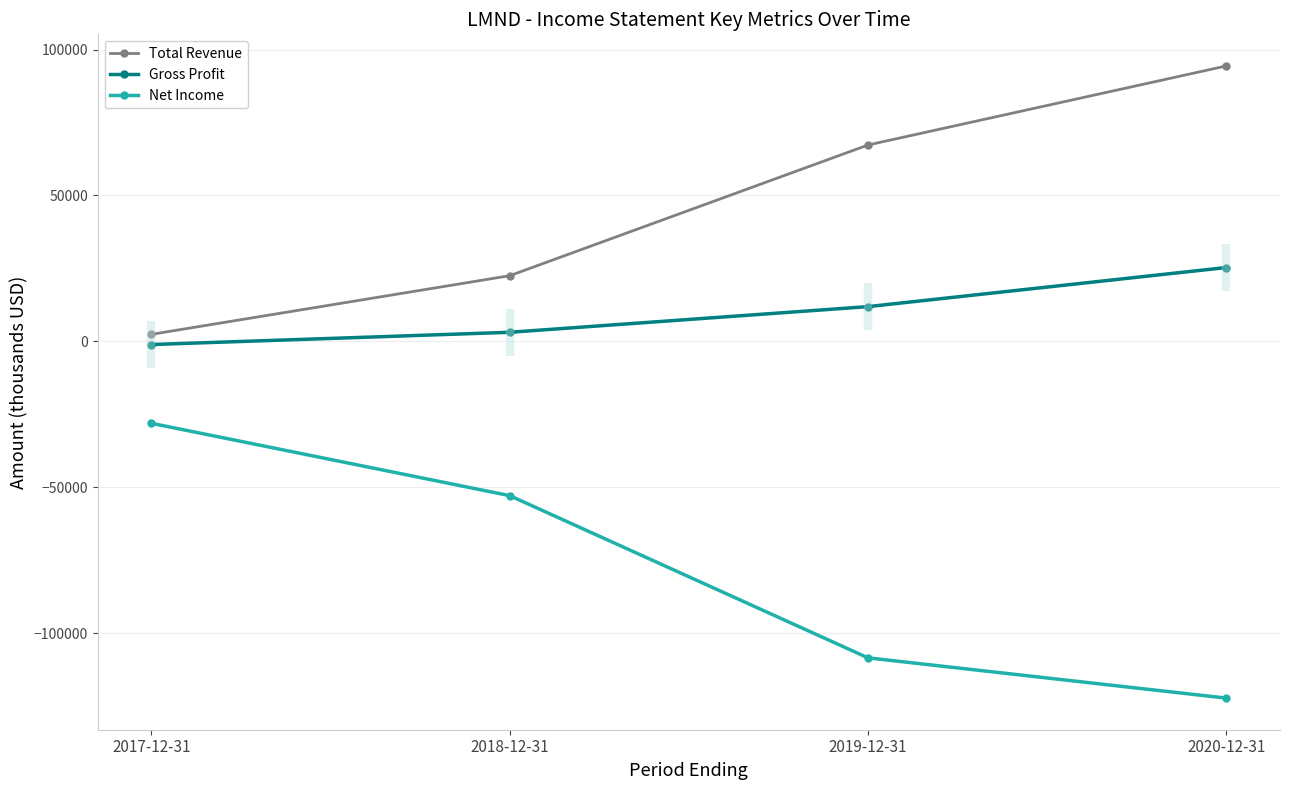

How many lines are shown in the chart?

3